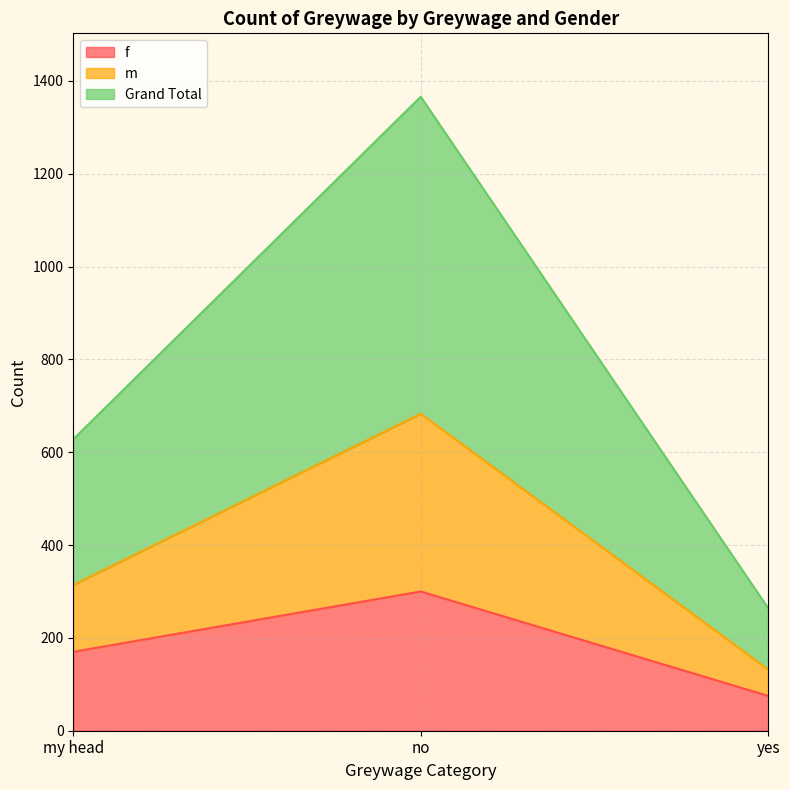

Is it true that f equals 108 at my head?

False